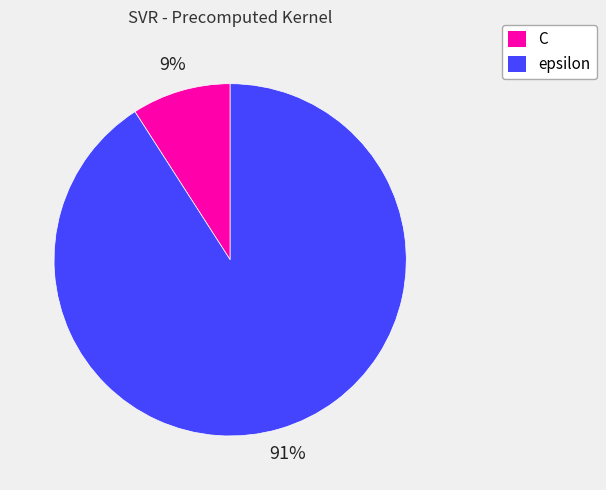

How many slices are in this pie chart?

2